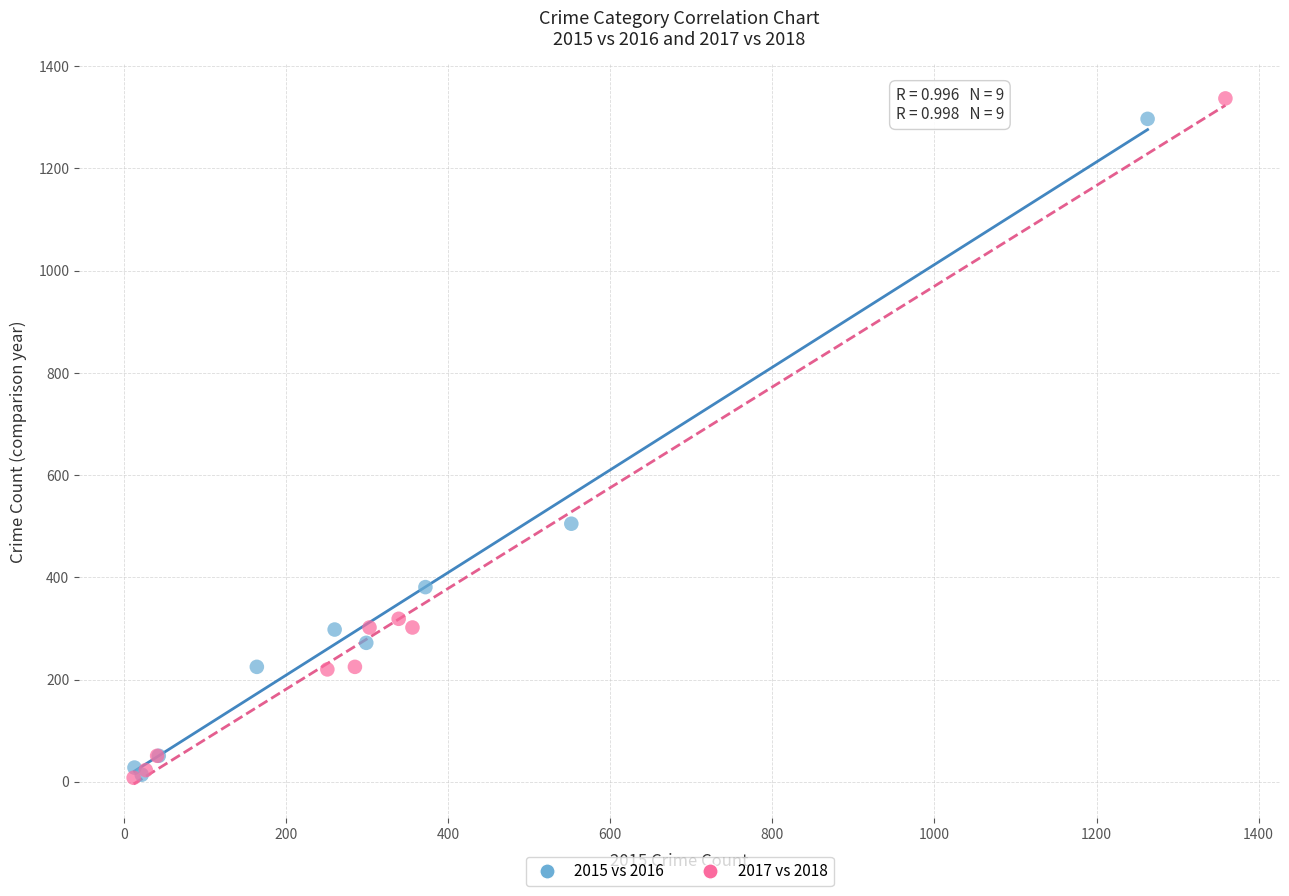

What are all the series names shown in the legend?

2015 vs 2016, 2017 vs 2018